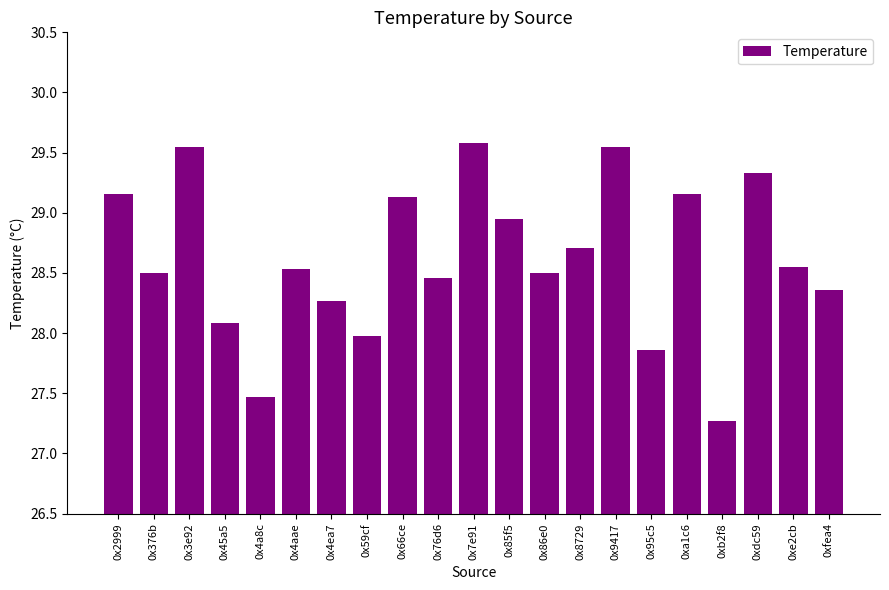

True or false: the data shows 46.3 at 0x7e91.

False